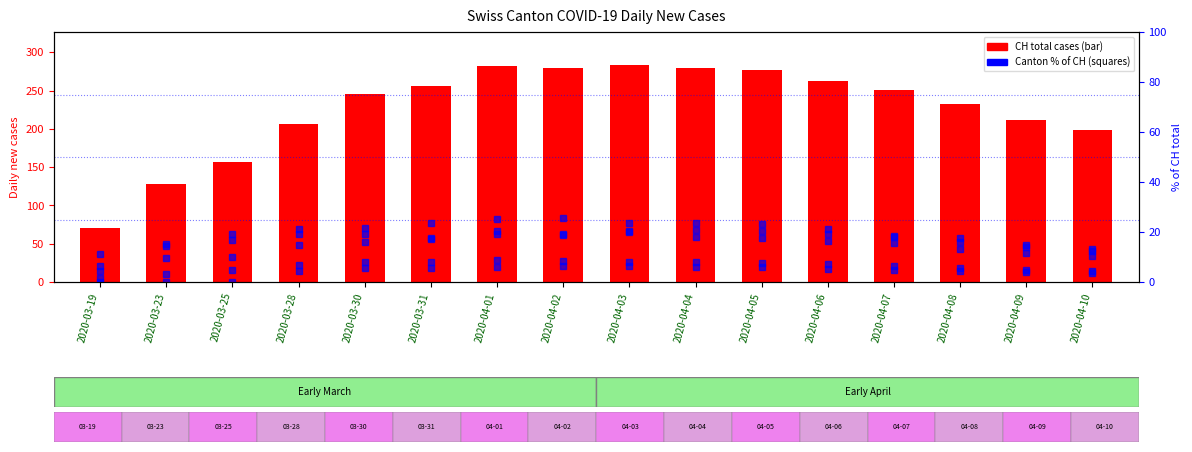

What is the label of the 3rd bar from the right?

2020-04-08